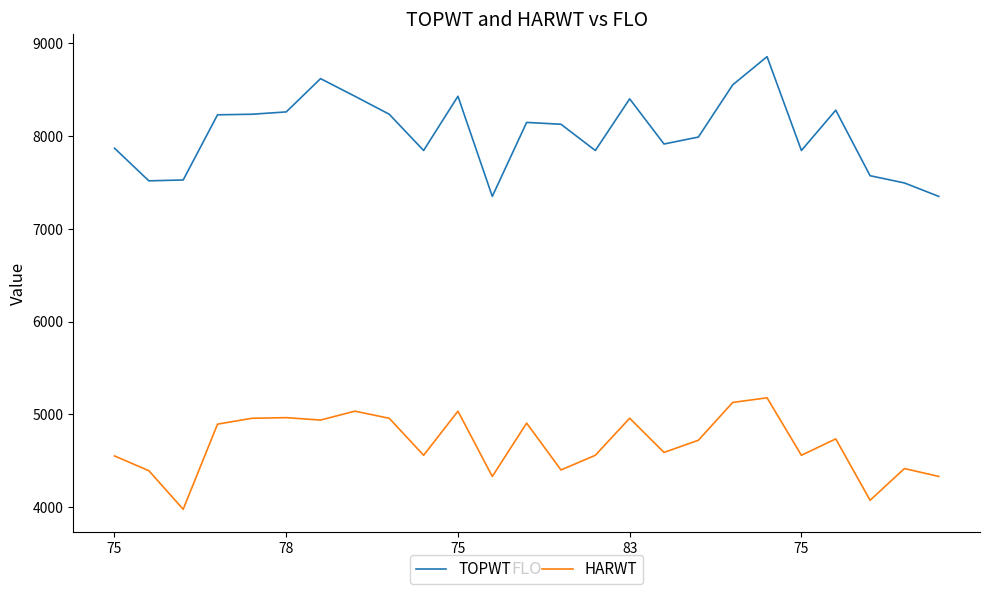

Which series has the largest total across all categories?

TOPWT